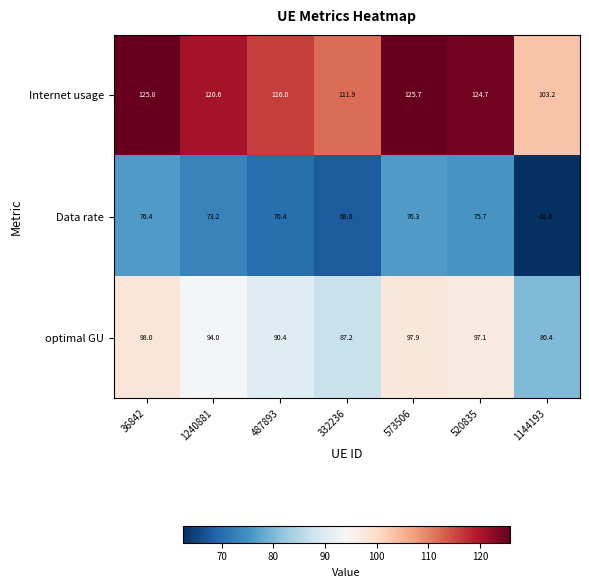

What is the difference between the maximum and second lowest values in the Internet usage series?

13.9